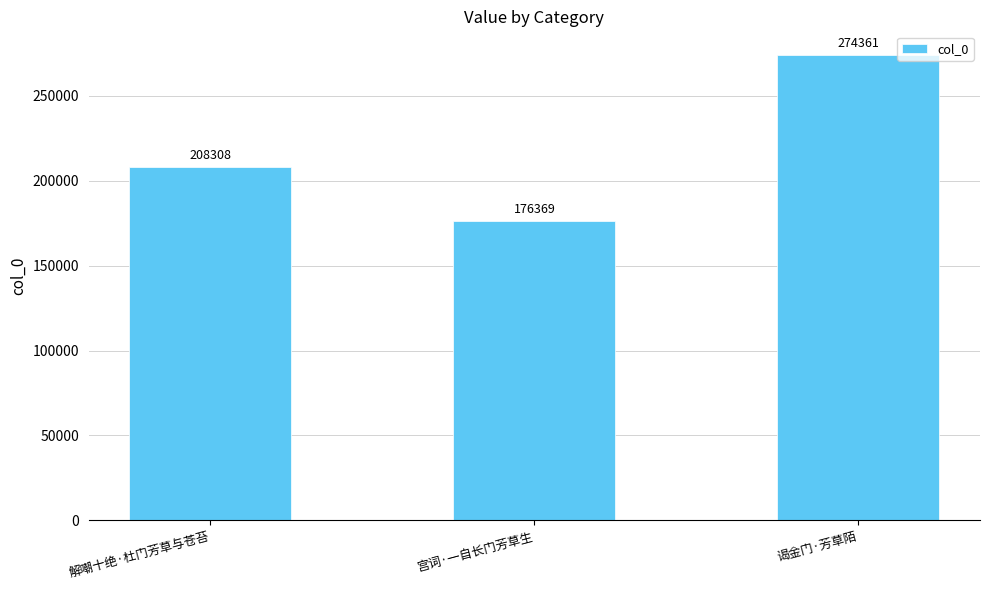

True or false: the data shows 139607 at 解嘲十绝·杜门芳草与苍苔.

False